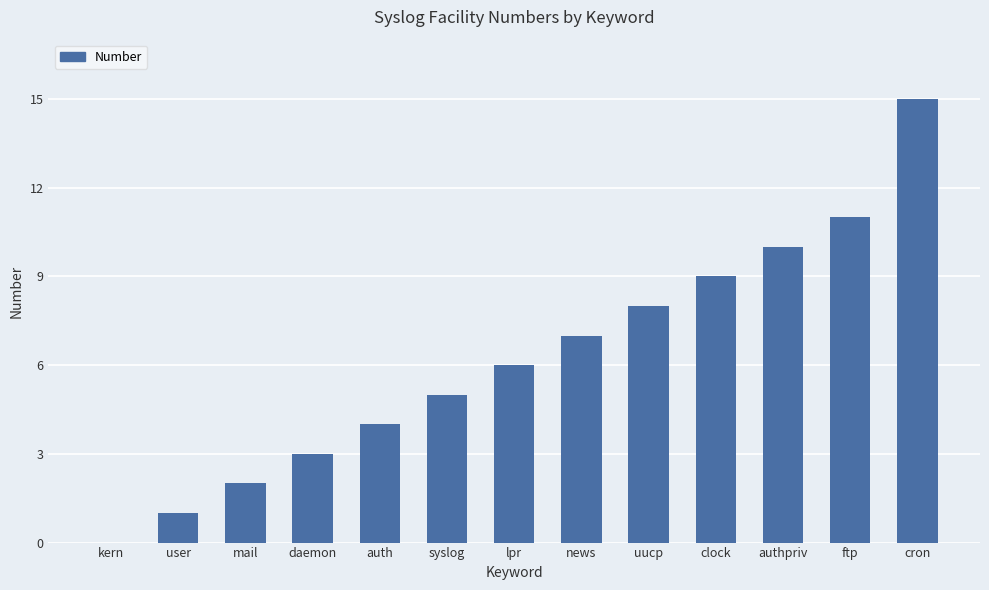

Read the value at syslog.

5